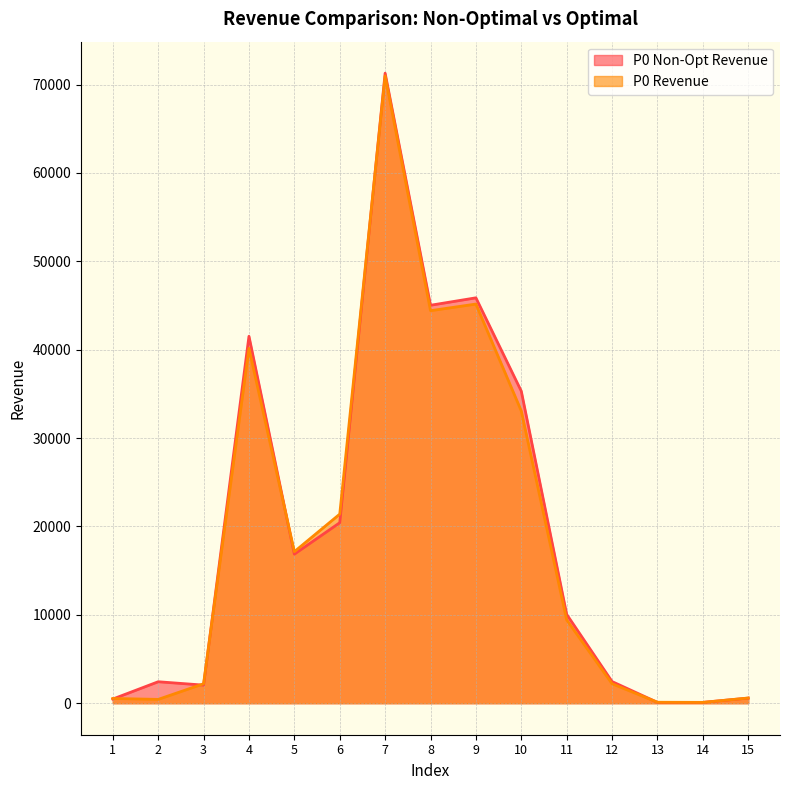

How many data points does each series have?

15